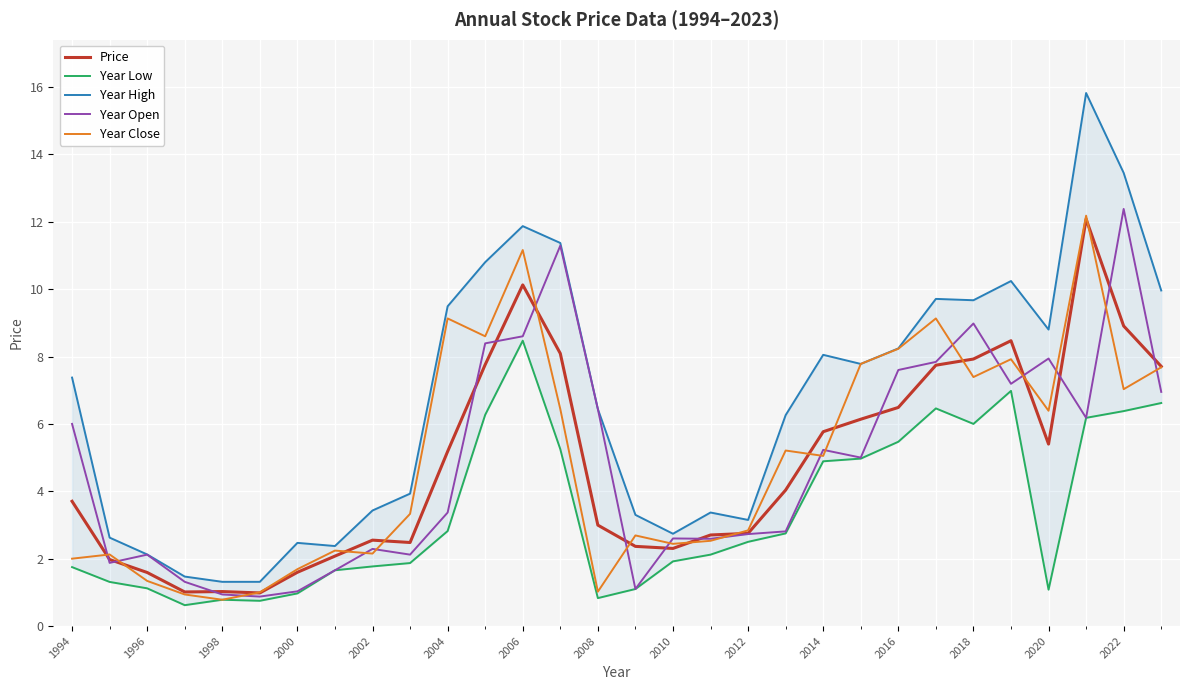

In Price, how many points are lower than both neighbors (excluding endpoints)?

5